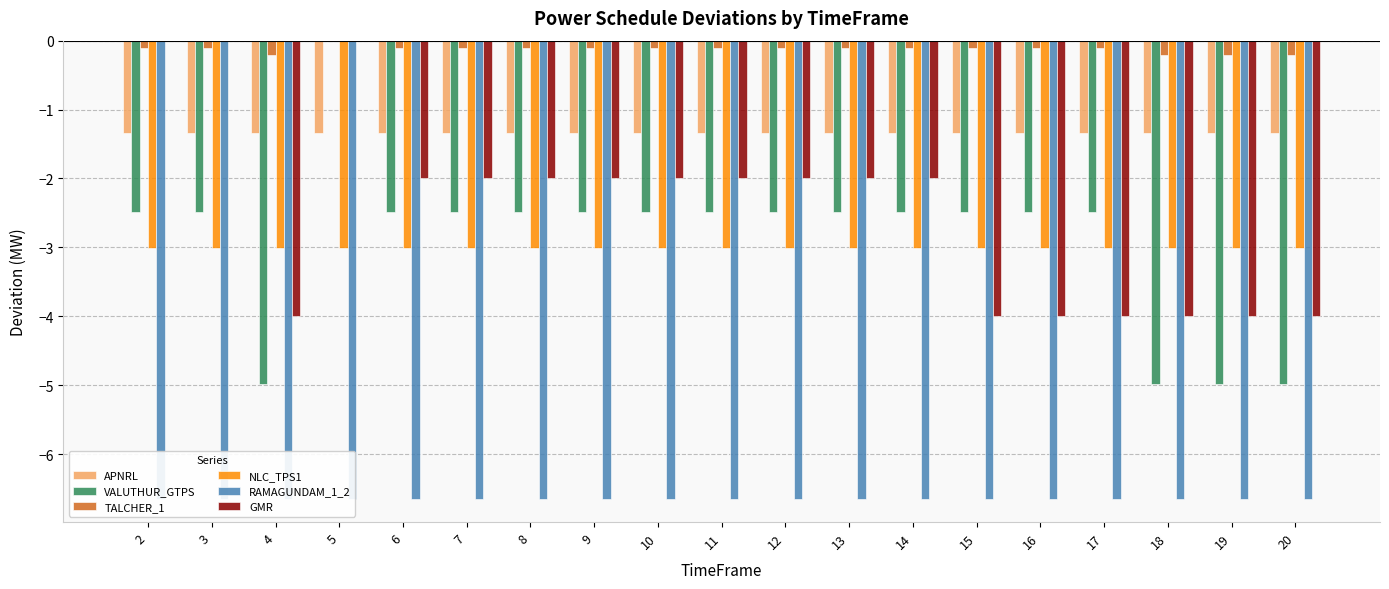

At which label is VALUTHUR_GTPS closest to -2?

2